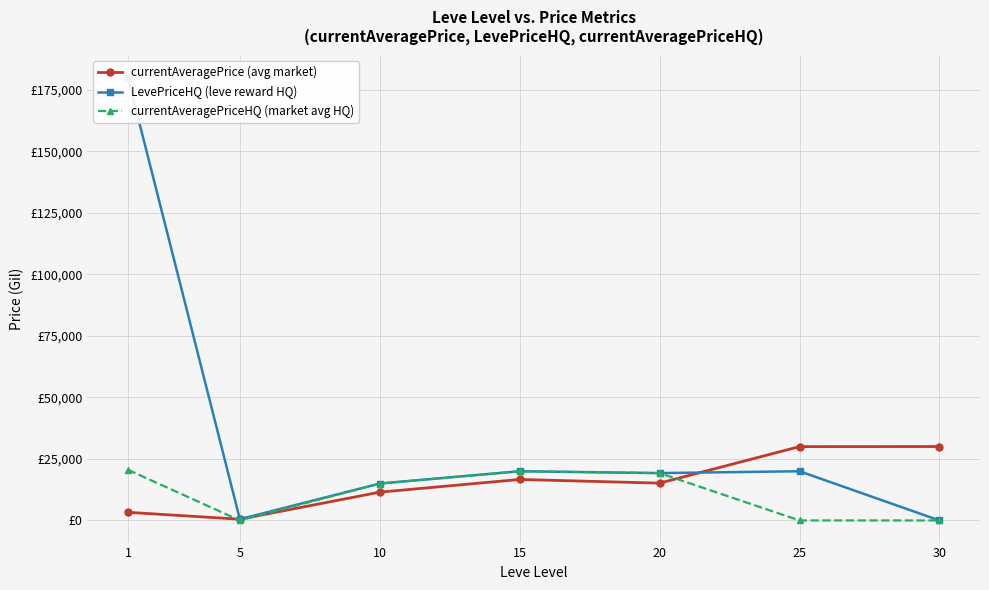

Rank the series by their average value, from lowest to highest.

currentAveragePriceHQ (market avg HQ), currentAveragePrice (avg market), LevePriceHQ (leve reward HQ)